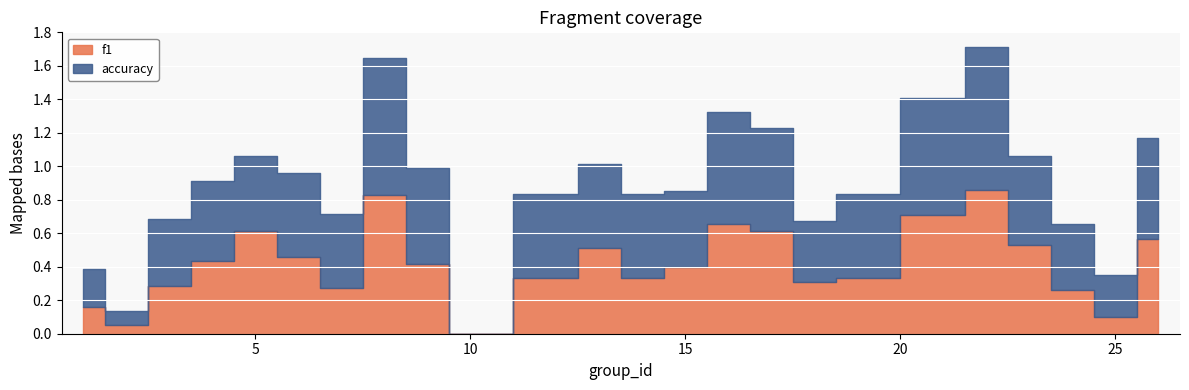

Which series has the largest range (max minus min)?

f1